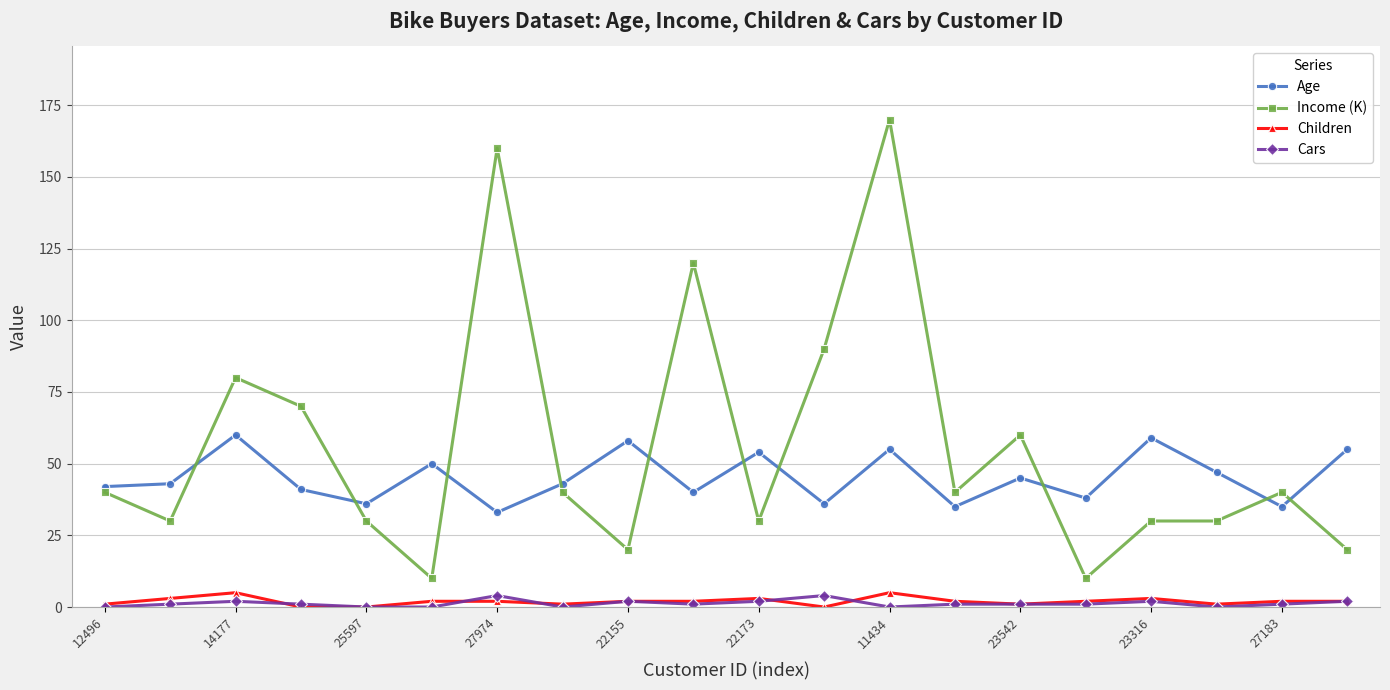

How many distinct data groups are displayed?

4